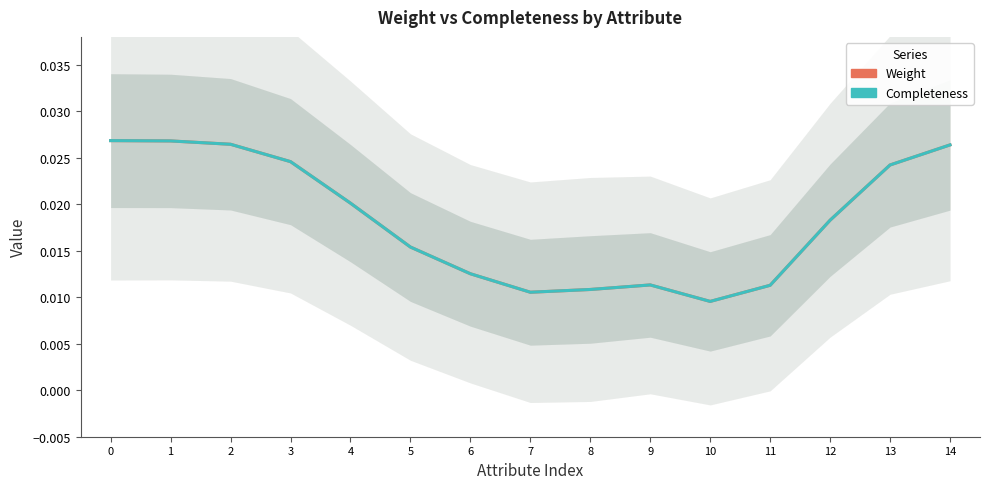

List the labels in order of Weight value, largest first.

0, 1, 2, 14, 3, 13, 4, 12, 5, 6, 9, 11, 8, 7, 10